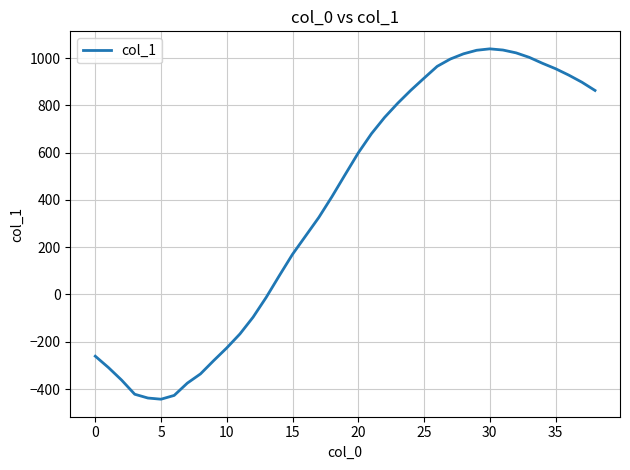

What is the maximum value shown in the chart?

1039